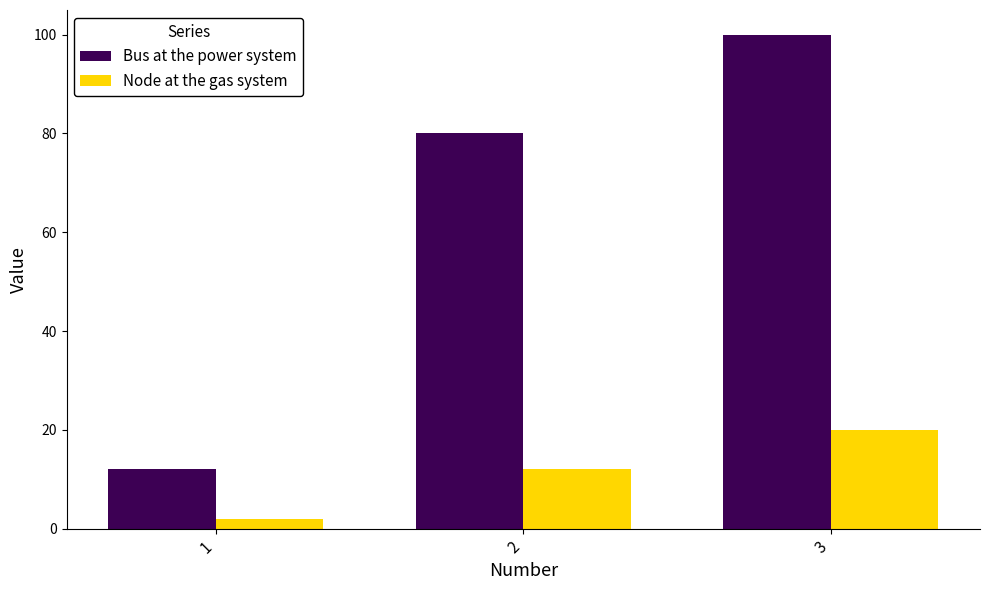

What is the minimum value for Bus at the power system?

12